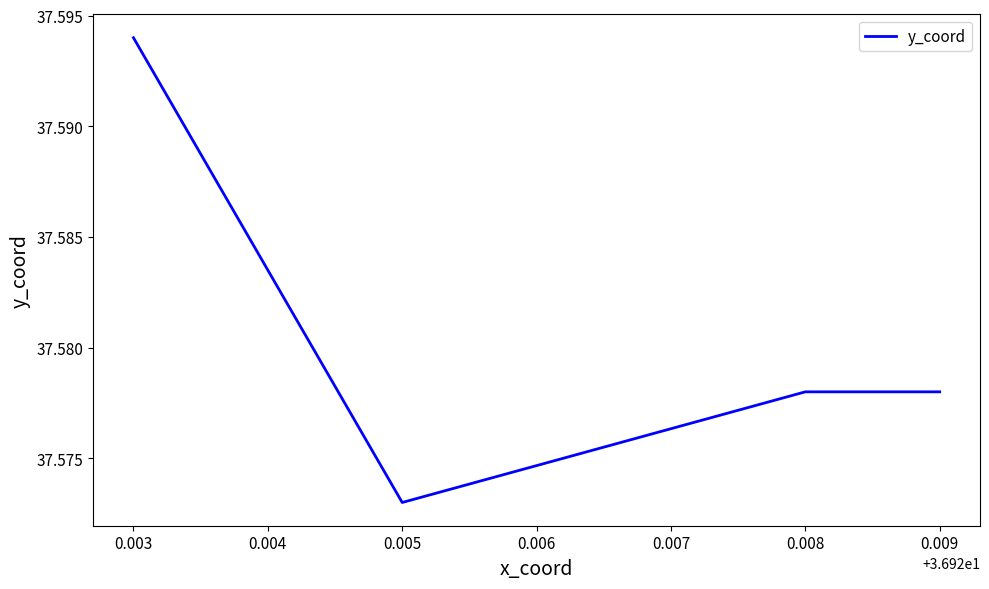

The value at 0.008 is 10.5. True or false?

False